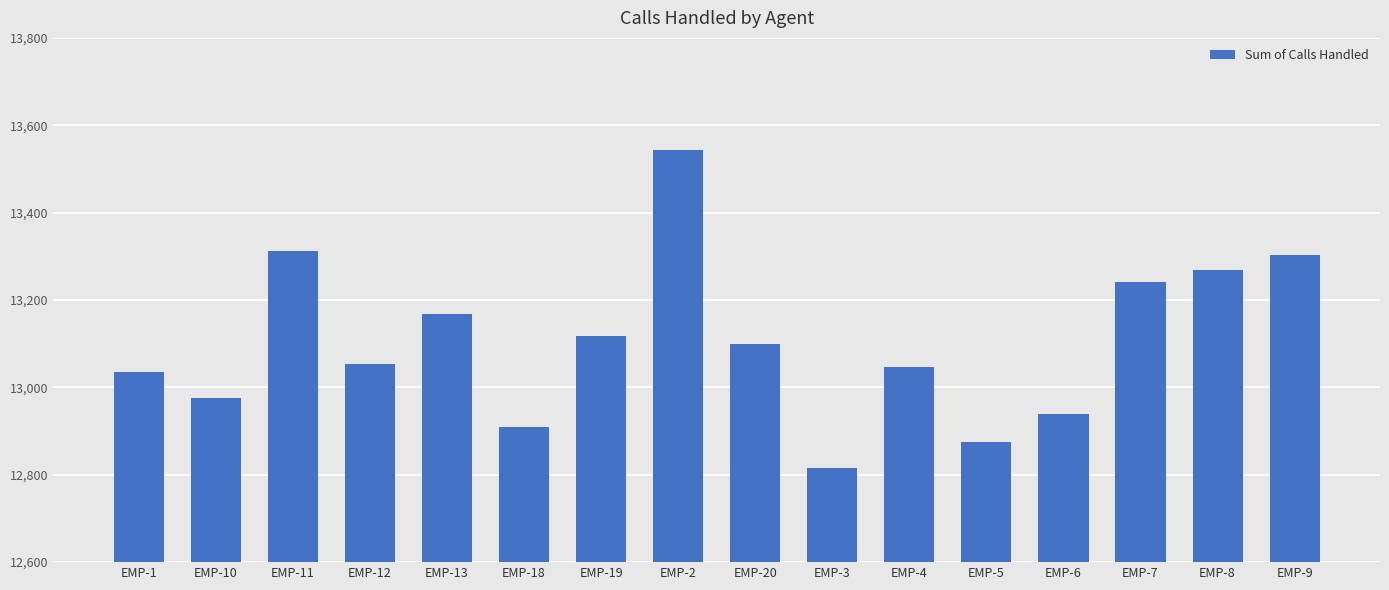

Are the bars horizontal?

No